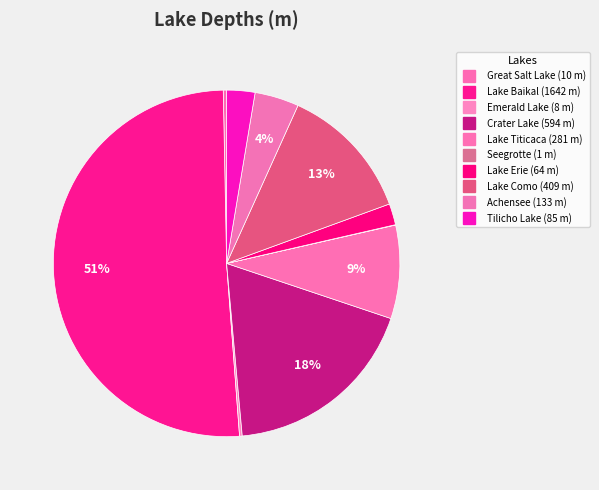

Is there a majority slice in this chart?

Yes